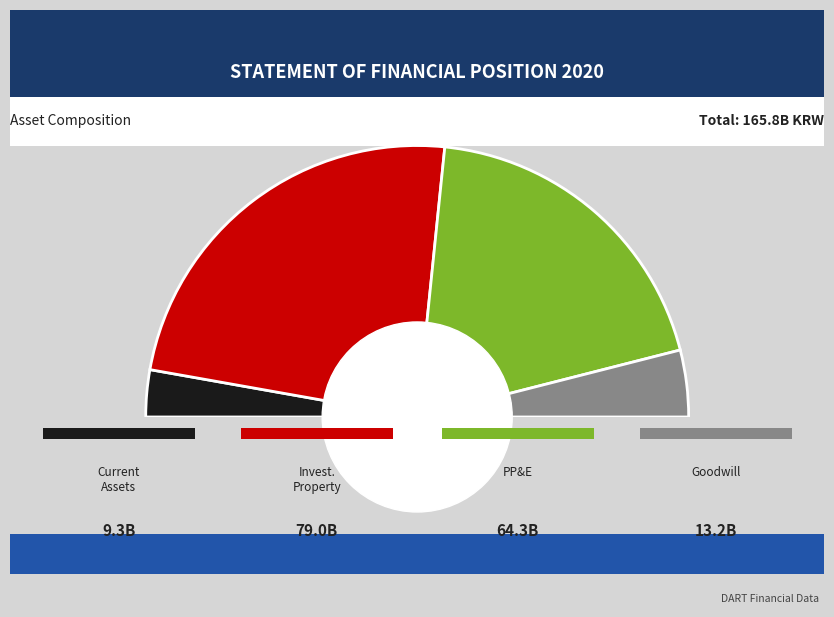

How many segments does this pie chart have?

4